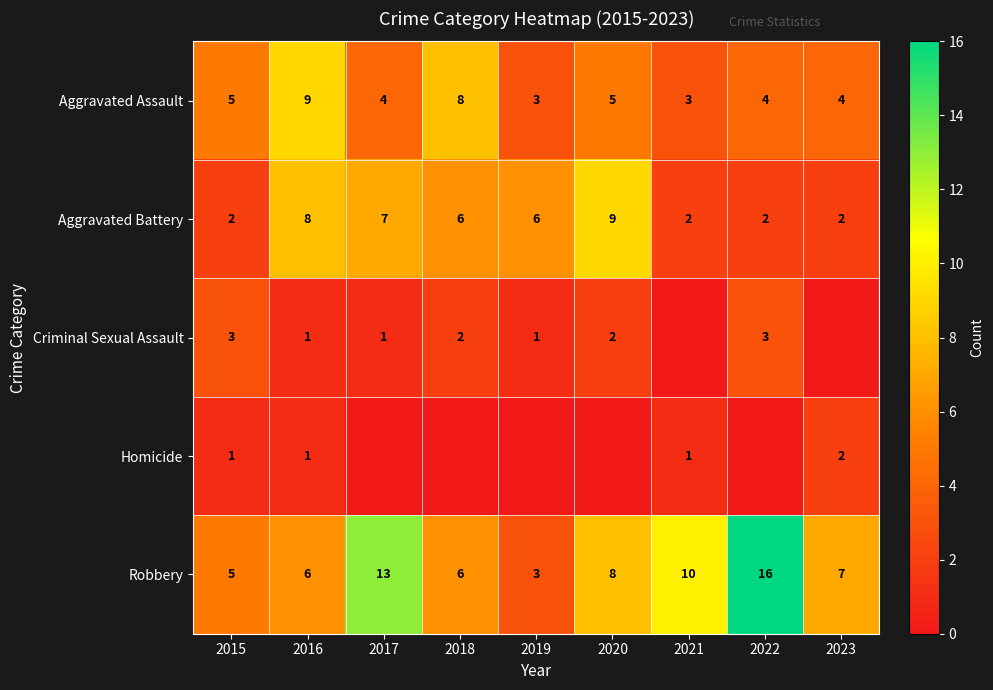

What is the sum of the Aggravated Assault values at 2018 and 2016?

17